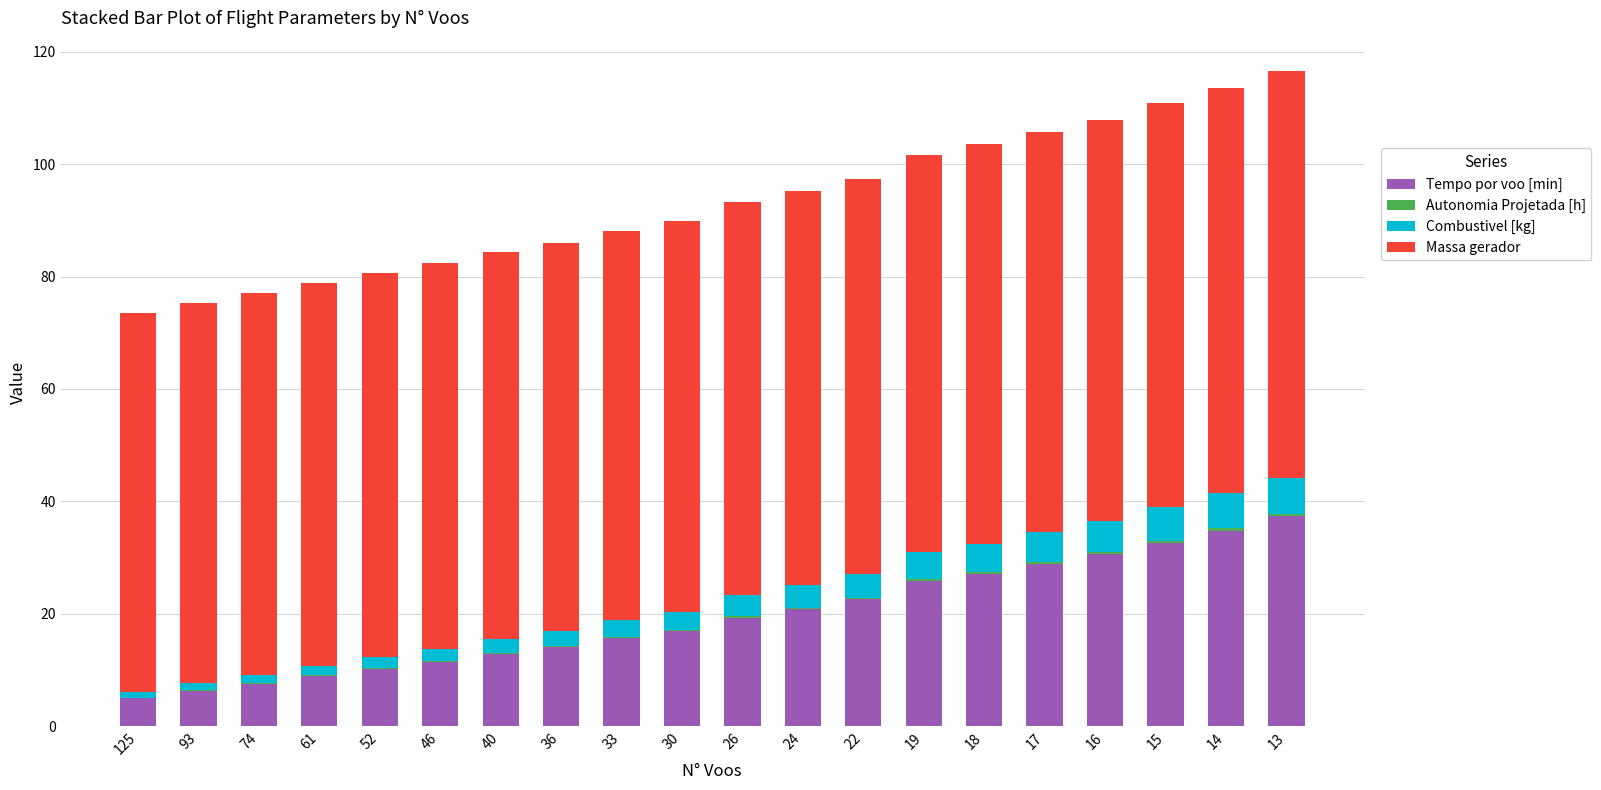

Is it true that Tempo por voo [min] equals 34.8 at 14?

True